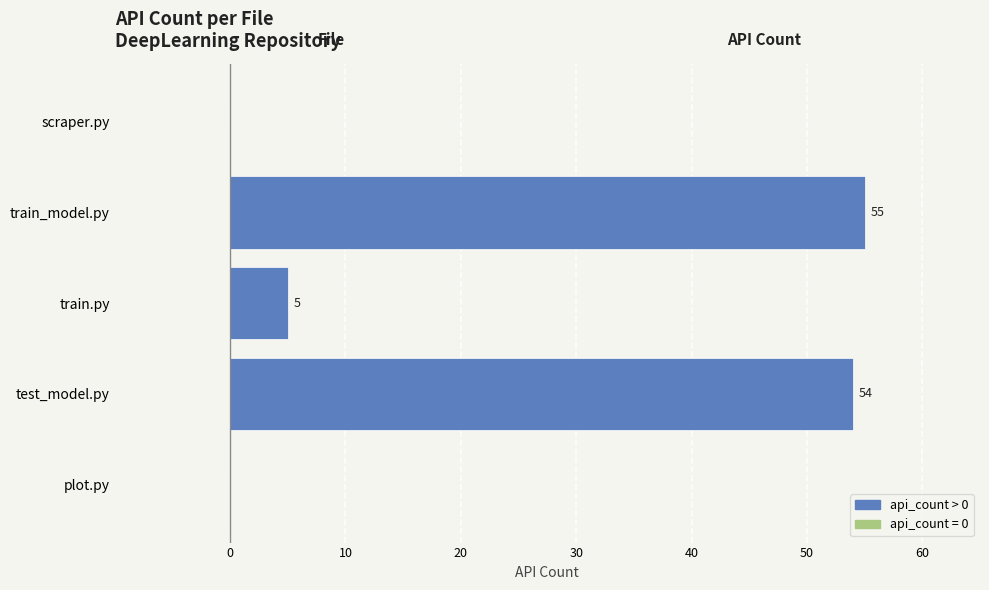

Reading bottom to top, extract all data points from this chart.

plot.py=0	test_model.py=54	train.py=5	train_model.py=55	scraper.py=0